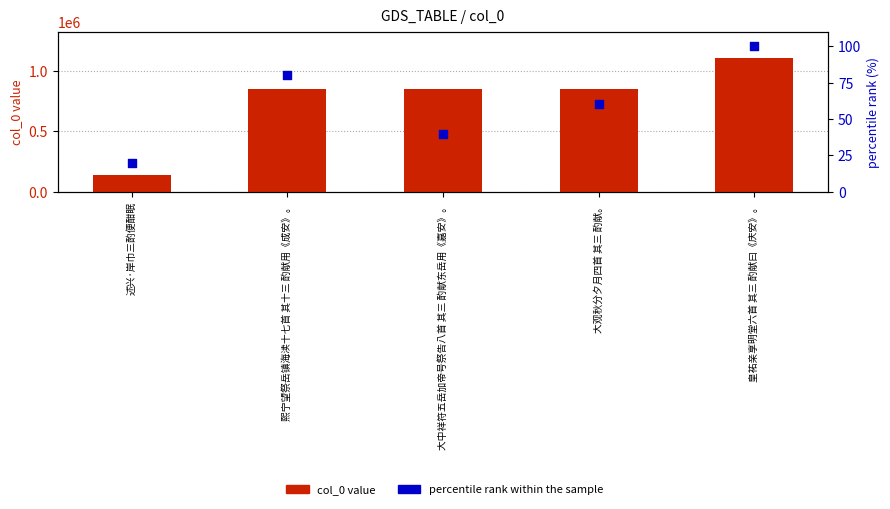

What is the total value across all series at 述兴·岸巾三酌便酣眠?

140913